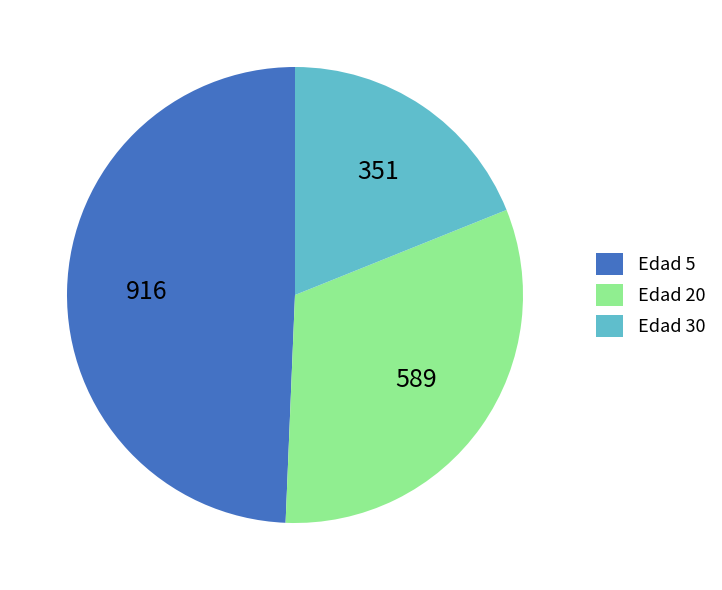

Which slice is the largest?

Edad 5